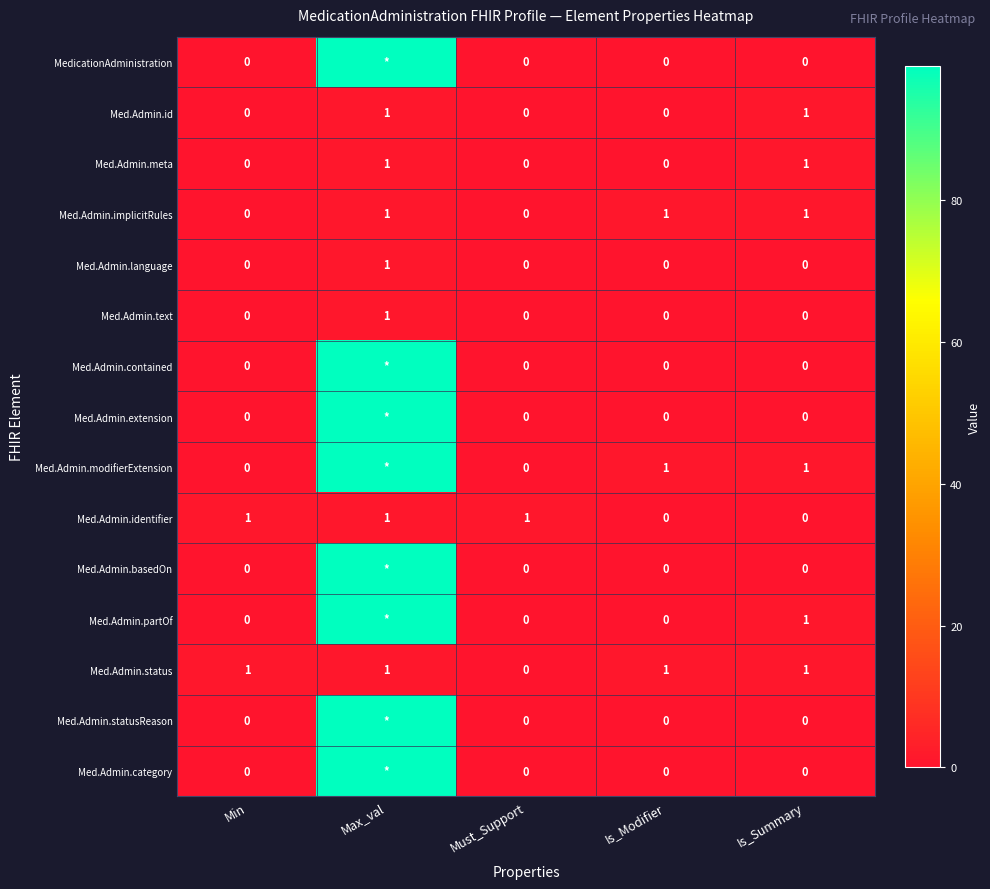

Is it true that Med.Admin.language equals 1 at Is_Modifier?

False